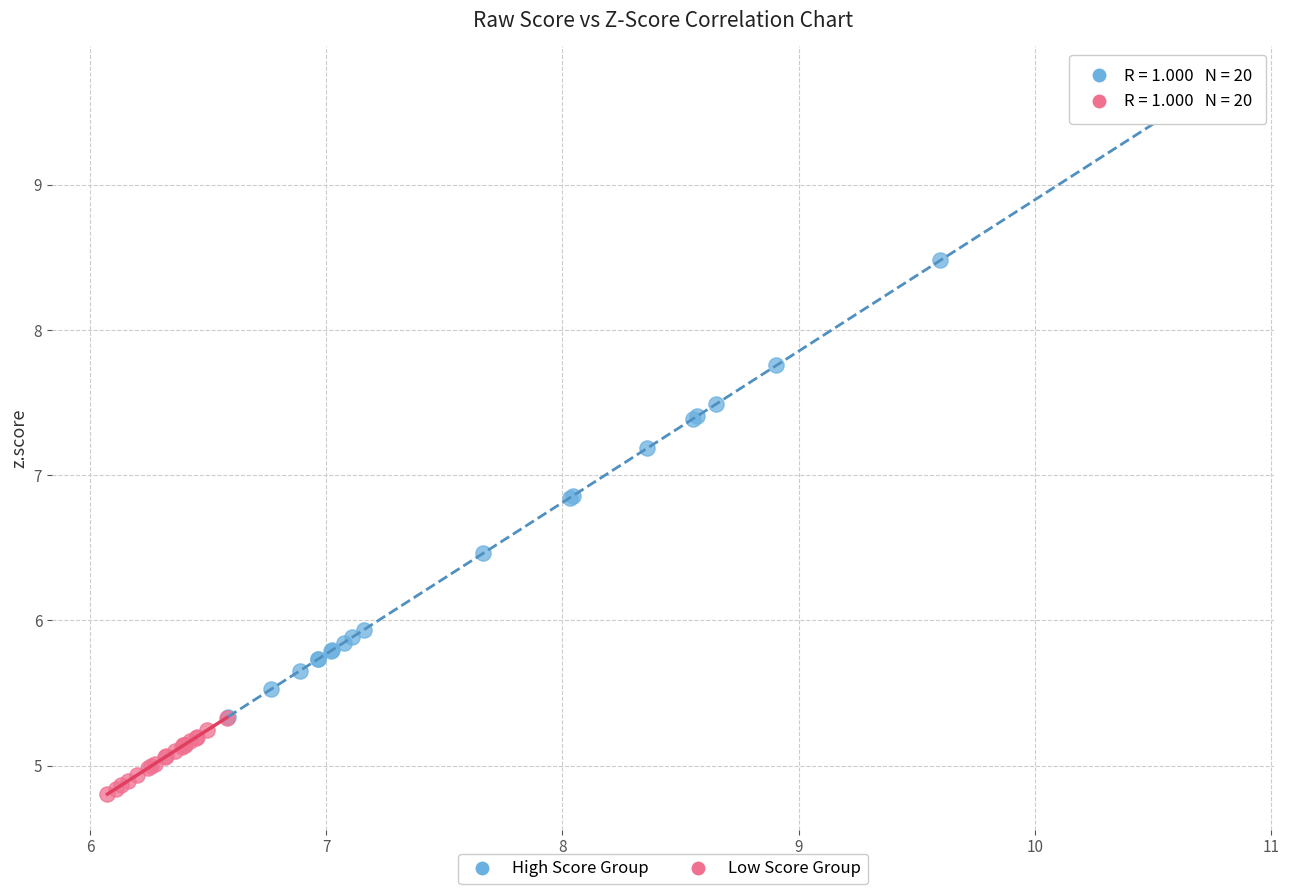

Which series contains the highest Y value?

High Score Group